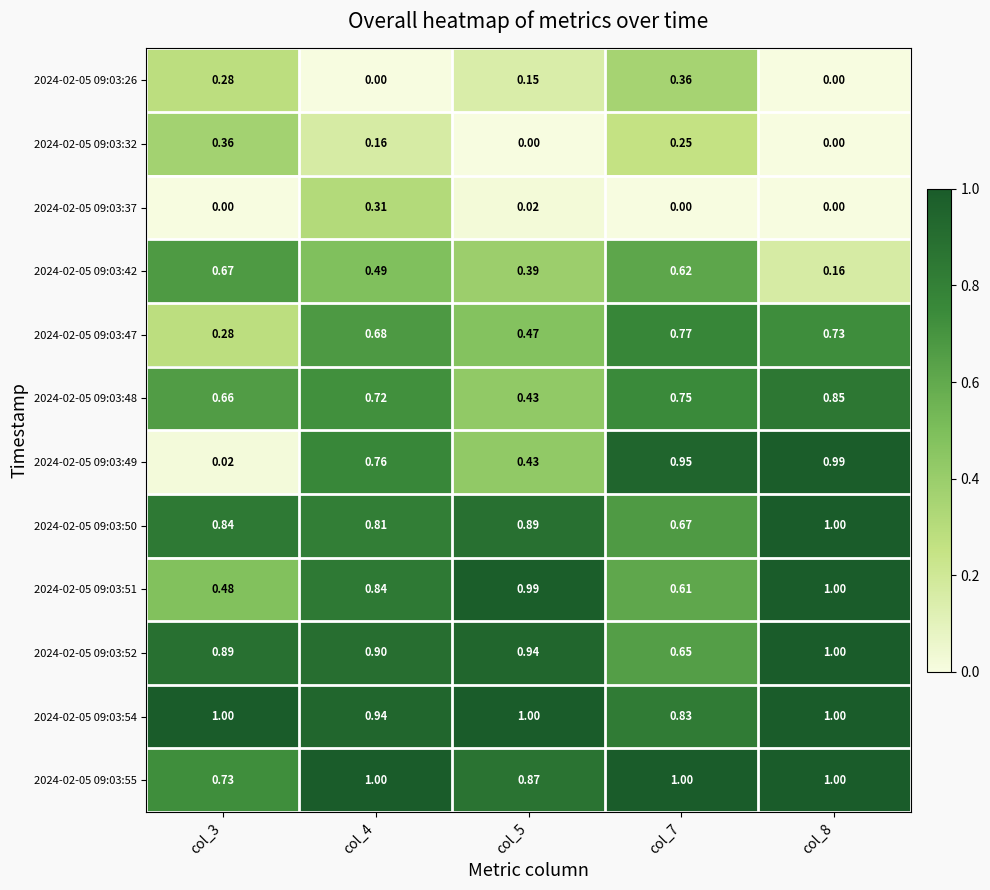

At how many categories does at least one series exceed 0?

5